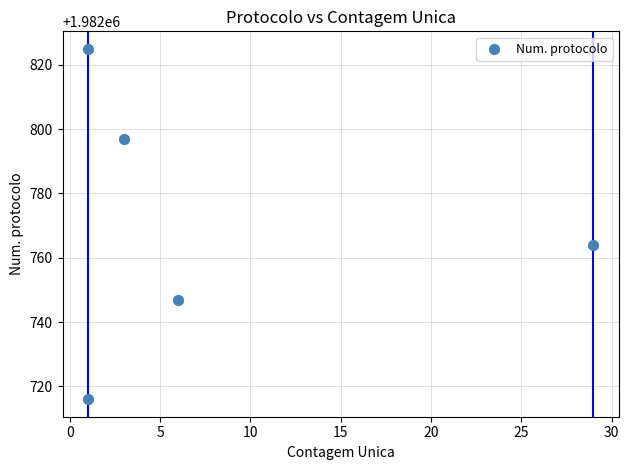

What is the average Y value?

1982770